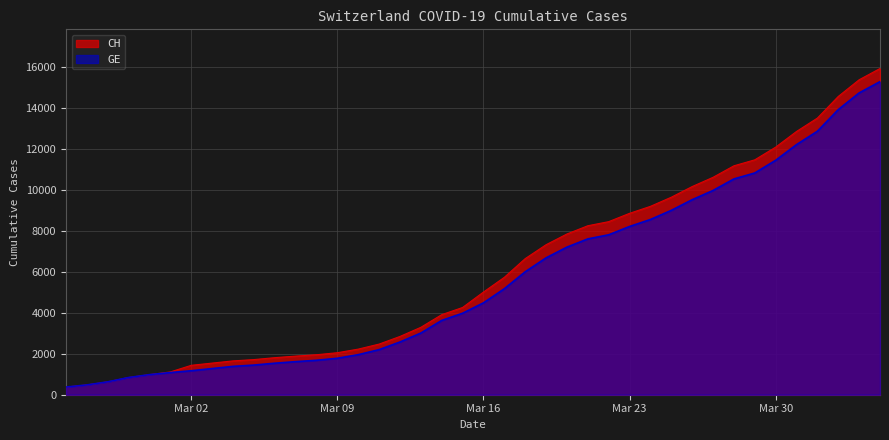

What is the total value across all series at 2020-03-04?

3036